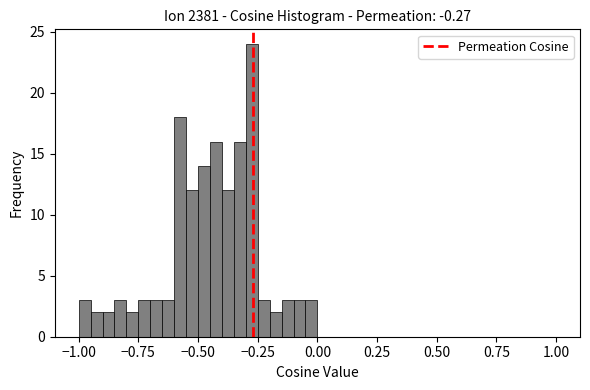

Around what value on the x-axis is the tallest bar? Give the approximate position of its centre, as read against the axis.

-0.25